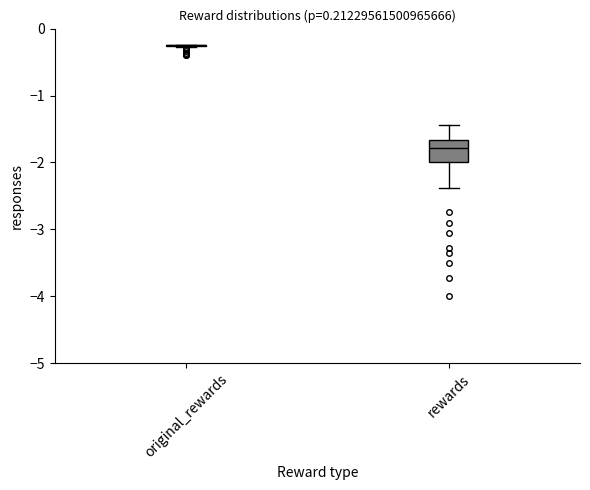

Reading left to right, transcribe this box plot: for each box, give where its median line is, the range the box spans, and where its two whiskers end, as read against the y-axis. The values are not printed on the chart, so give them approximately, as read against the axis.

original_rewards: box collapsed to a line at -0.2, whiskers -0.3 to -0.2
rewards: median -1.8, box -2.0 to -1.7, whiskers -2.4 to -1.4